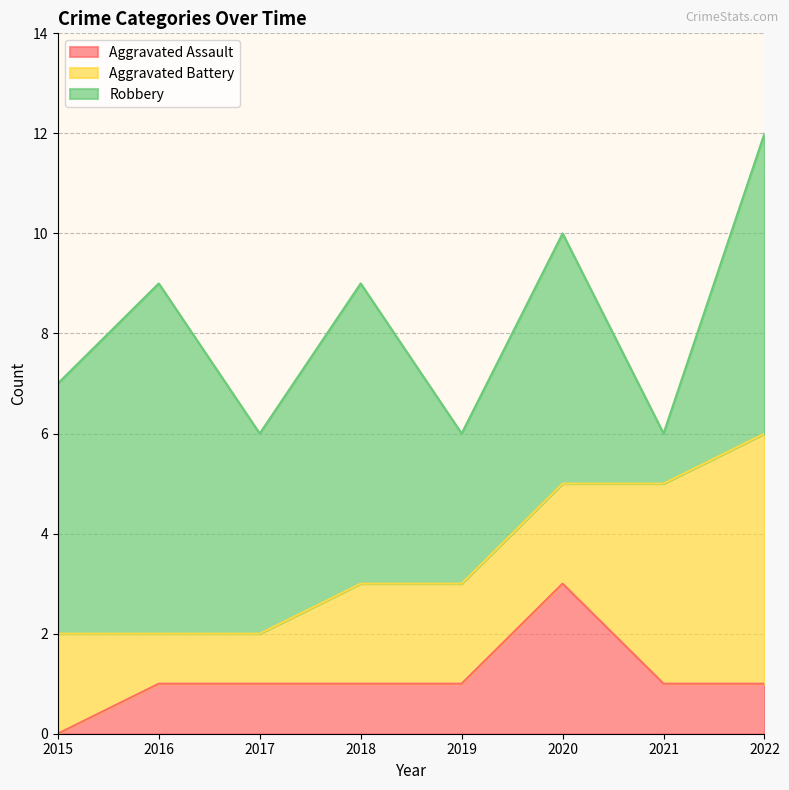

Between 2016 and 2020, which is larger?

2020